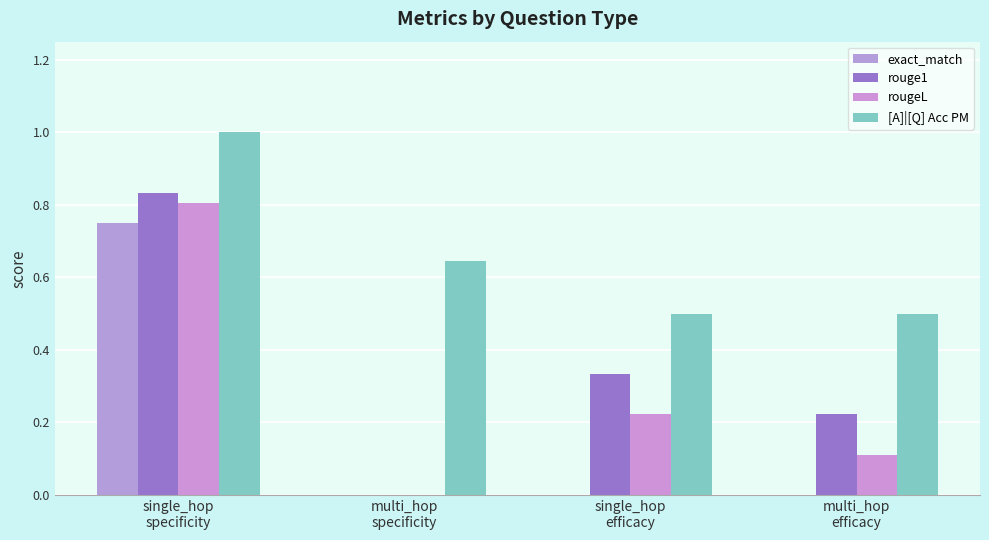

Reading left to right, transcribe all the data shown in this chart.

exact_match: 0.8	0.0	0.0	0.0
rouge1: 0.8	0.0	0.3	0.2
rougeL: 0.8	0.0	0.2	0.1
[A]|[Q] Acc PM: 1.0	0.6	0.5	0.5